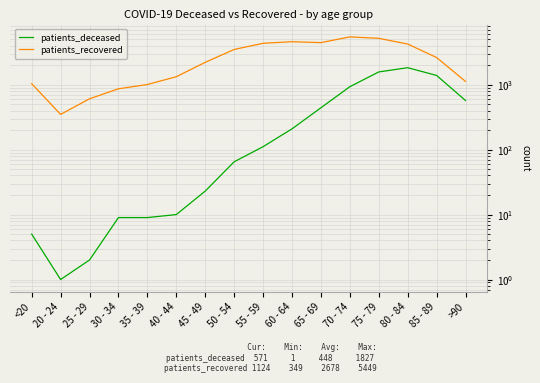

Reading left to right, extract all data points from this chart.

patients_deceased: <20=5	20 - 24=1	25 - 29=2	30 - 34=9	35 - 39=9	40 - 44=10	45 - 49=23	50 - 54=65	55 - 59=111	60 - 64=209	65 - 69=441	70 - 74=931	75 - 79=1572	80 - 84=1827	85 - 89=1388	>90=571
patients_recovered: <20=1036	20 - 24=349	25 - 29=607	30 - 34=865	35 - 39=1007	40 - 44=1327	45 - 49=2209	50 - 54=3489	55 - 59=4338	60 - 64=4592	65 - 69=4441	70 - 74=5449	75 - 79=5174	80 - 84=4229	85 - 89=2620	>90=1124